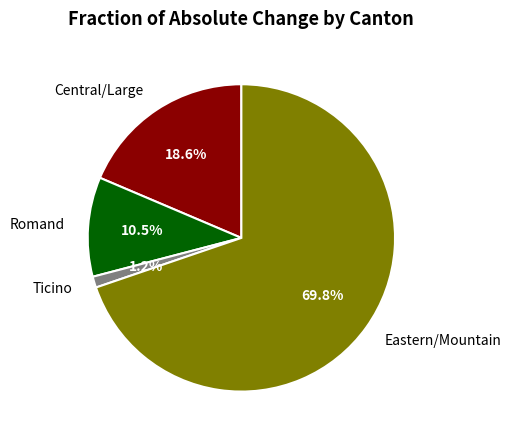

Combined, what portion of the pie is Eastern/Mountain and Ticino?

70.9%